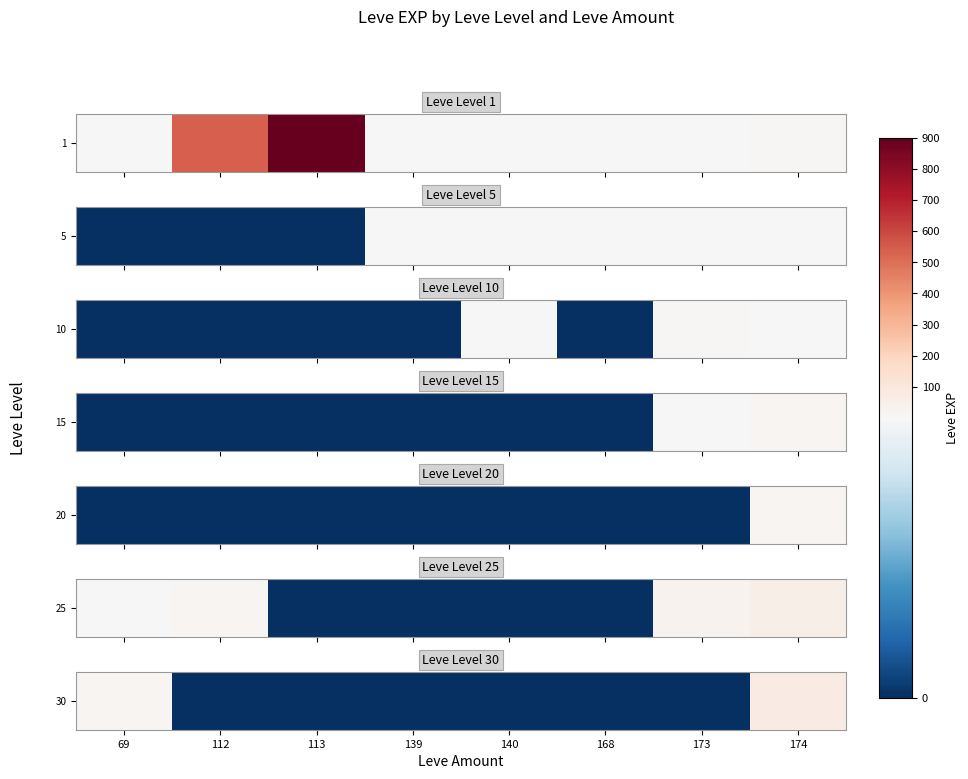

How many categories are shown in the chart?

8